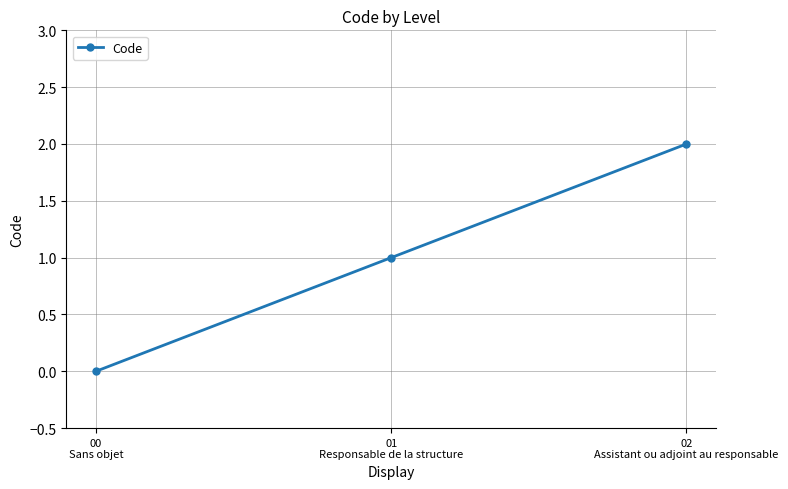

What is the greatest value displayed?

2